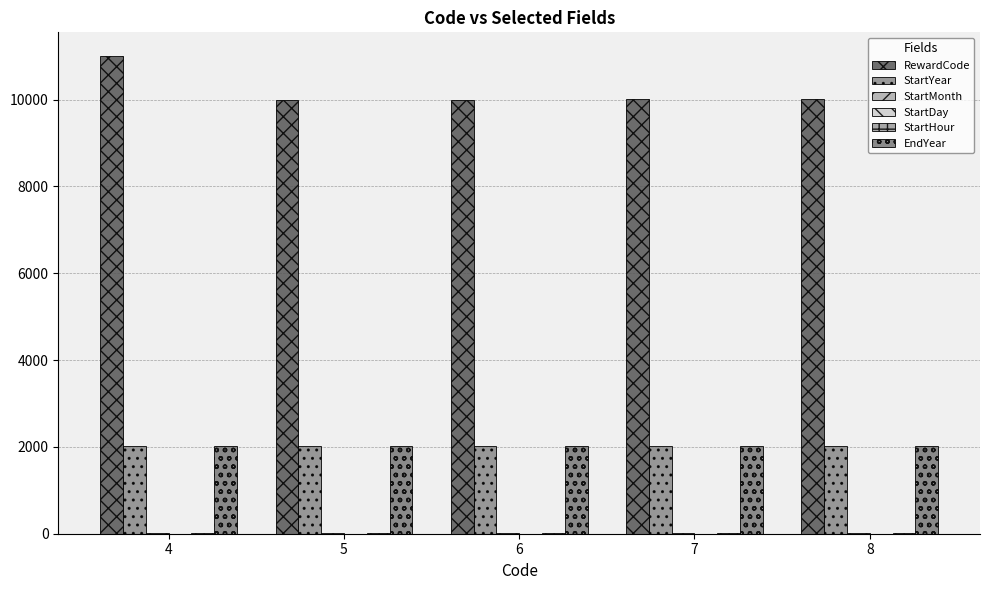

What is the value of the StartYear bar at the 5th from the left?

2020